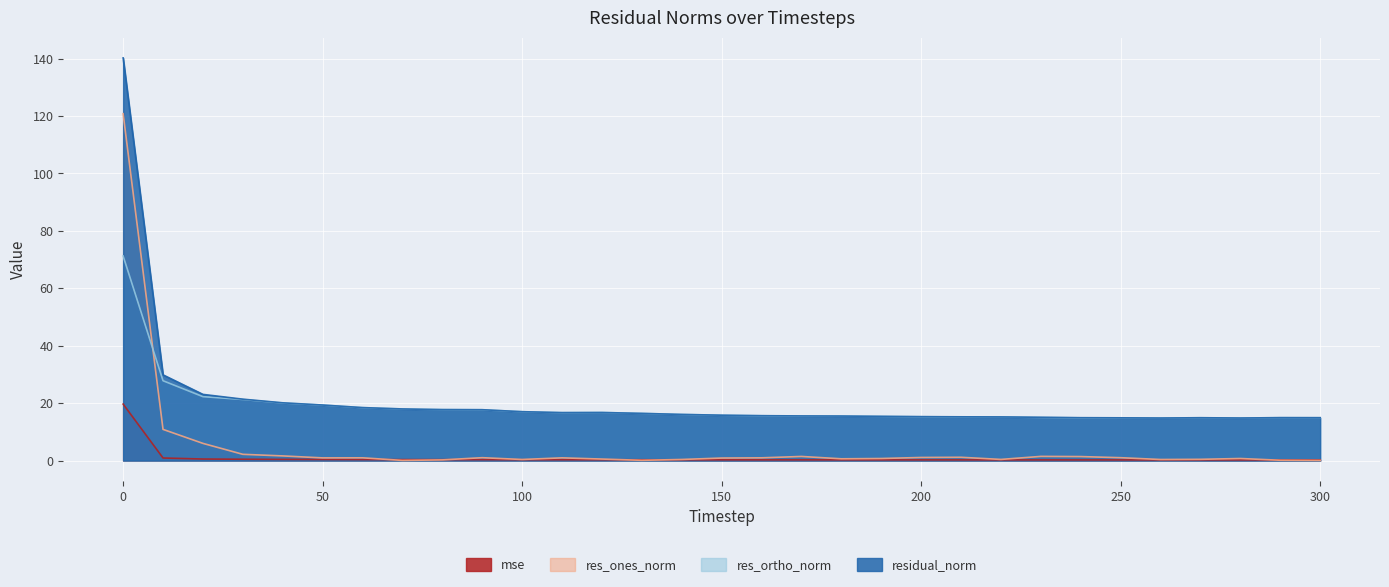

Is the value of res_ortho_norm at 50 greater than the value of res_ones_norm at 100?

Yes